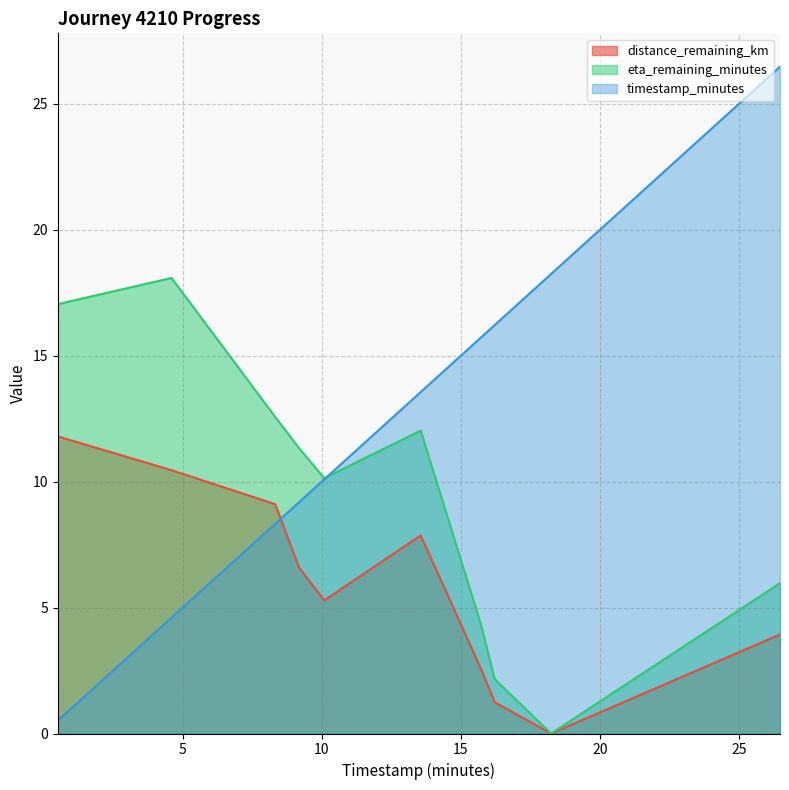

List the series in order of their peak value, lowest first.

distance_remaining_km, eta_remaining_minutes, timestamp_minutes